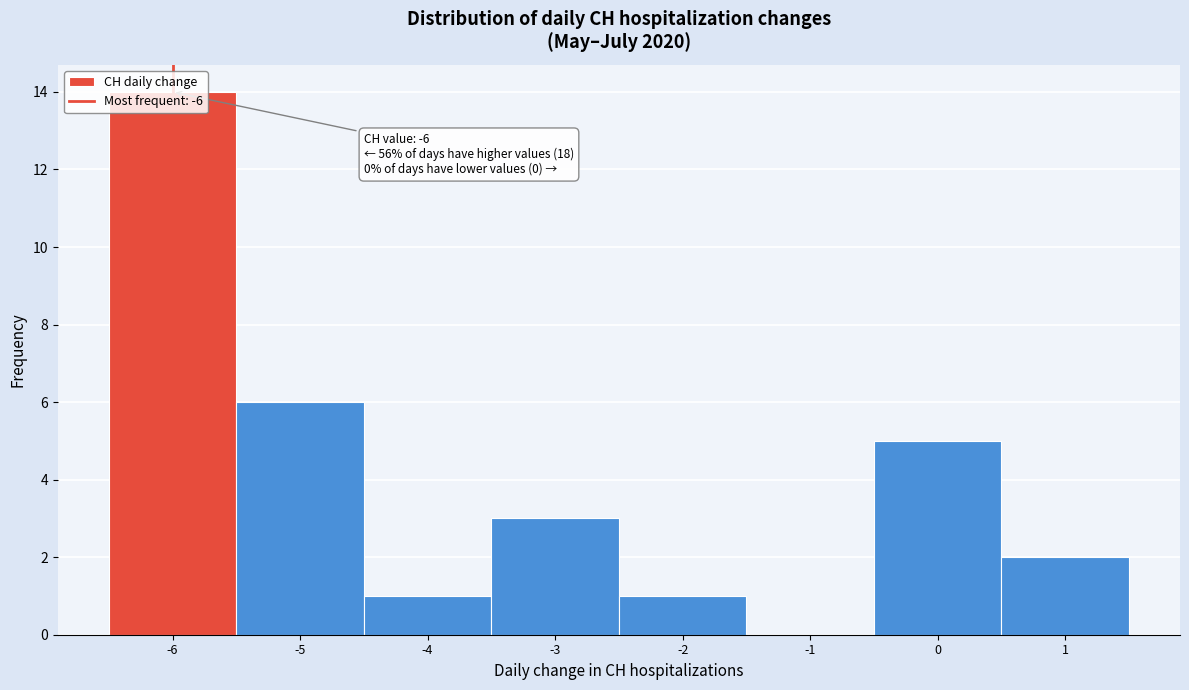

Over which range of the x-axis is the bar tallest?

-6.5 to -5.5